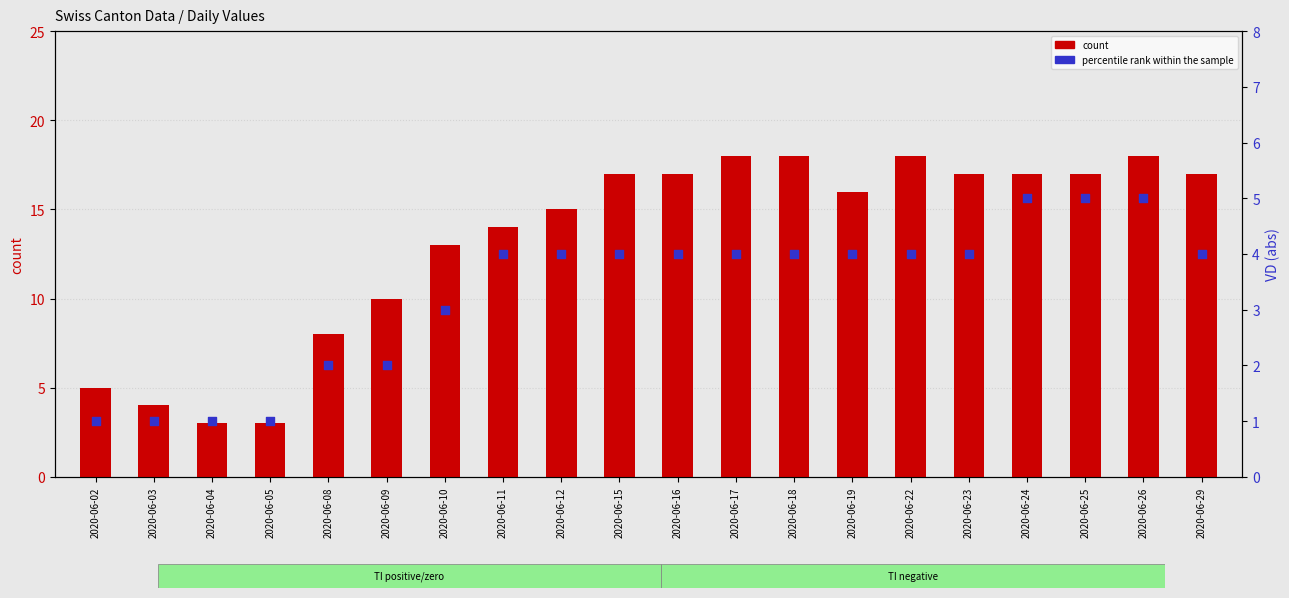

Which series has the widest spread of Y values?

count